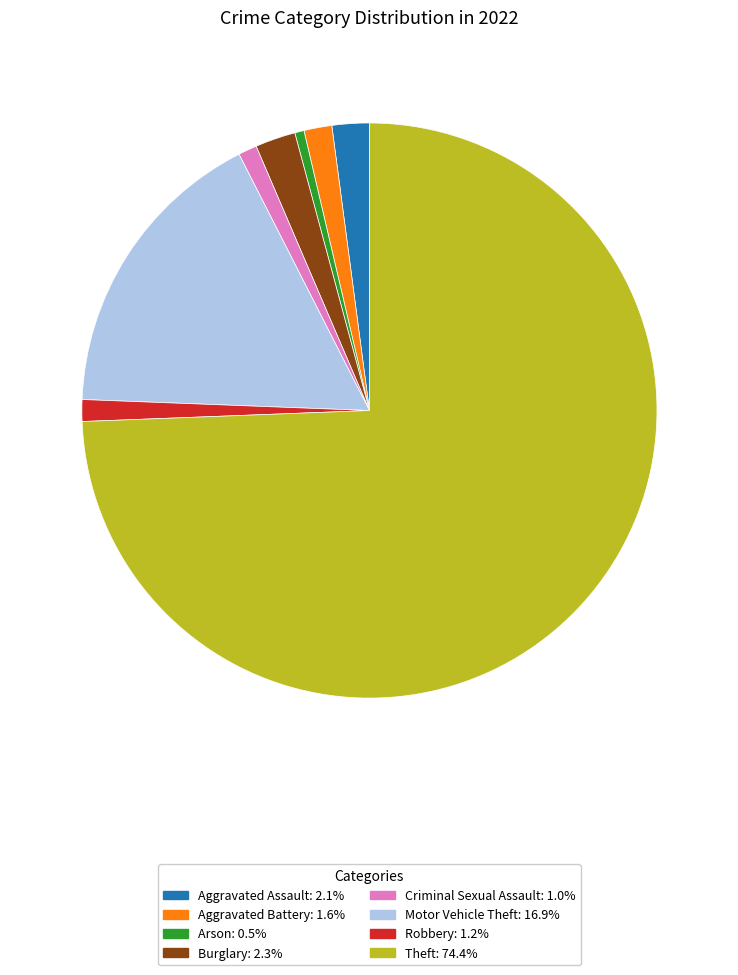

Count the number of slices in the pie.

8